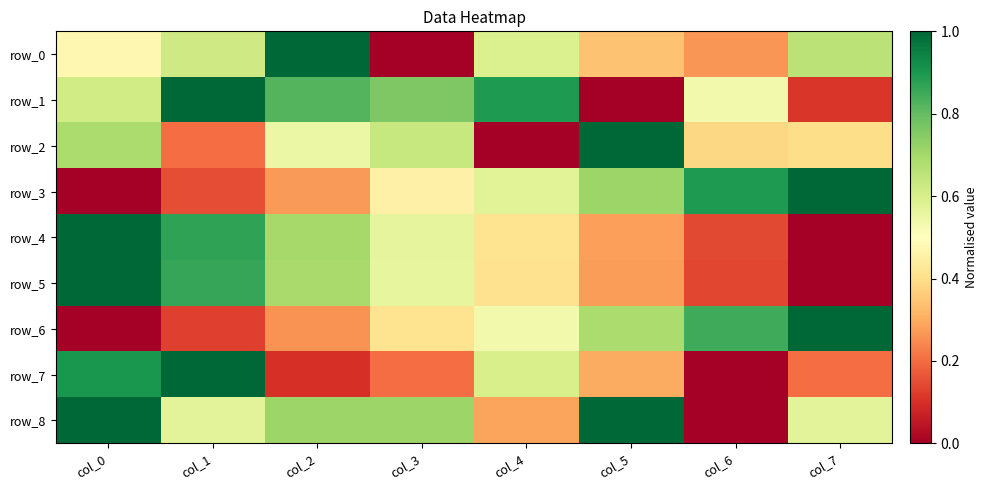

How many distinct data groups are displayed?

9